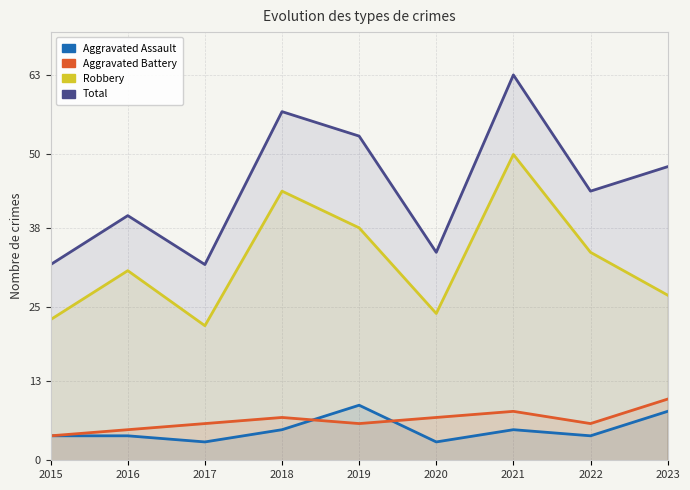

What are all the series names shown in the legend?

Aggravated Assault, Aggravated Battery, Robbery, Total